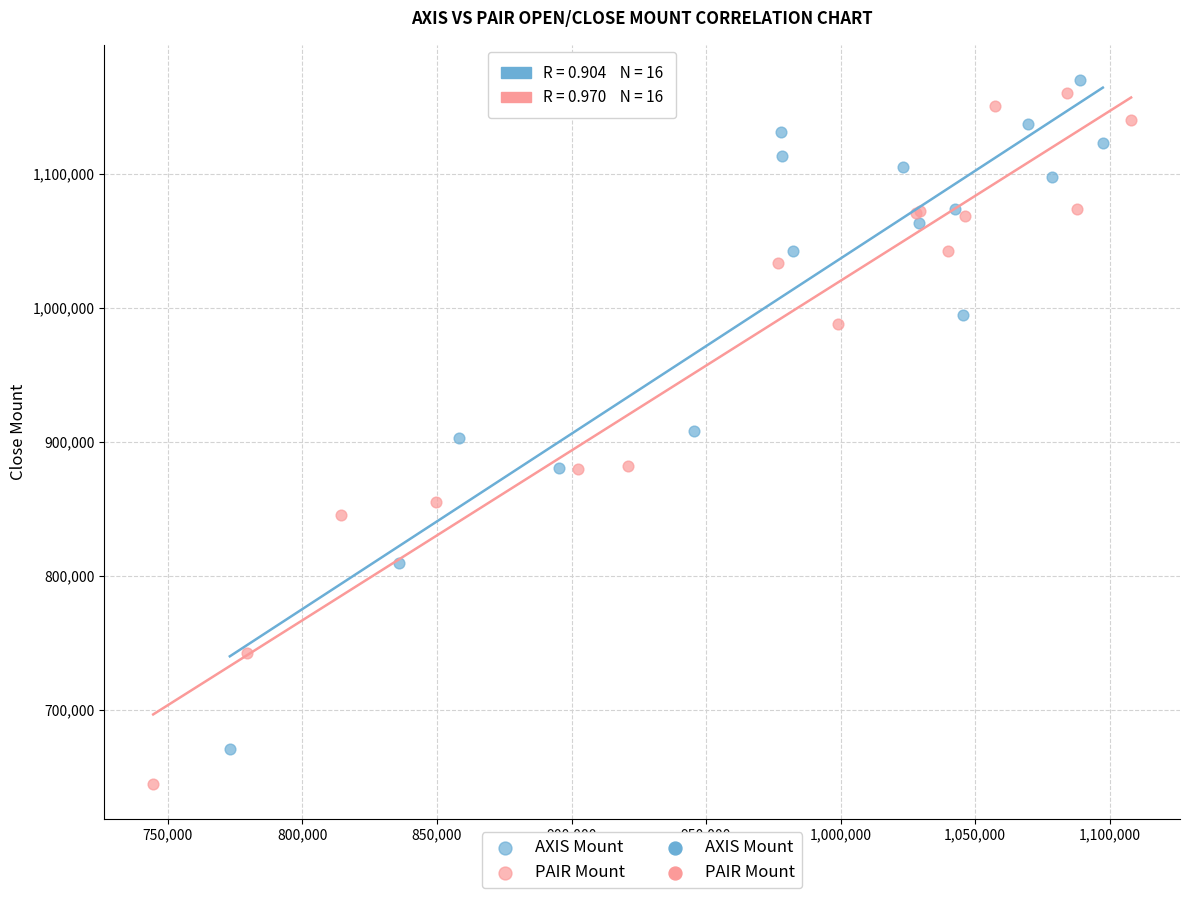

Which series reaches the minimum Y coordinate?

PAIR Mount